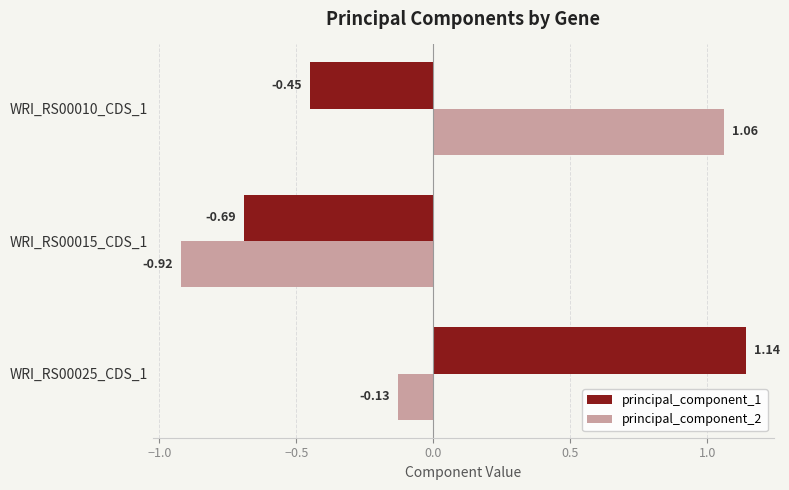

At which category is the sum across all series the highest?

WRI_RS00025_CDS_1